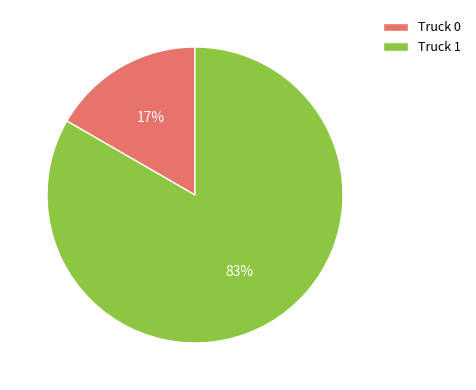

Combined, do Truck 0 and Truck 1 account for over 50%?

Yes